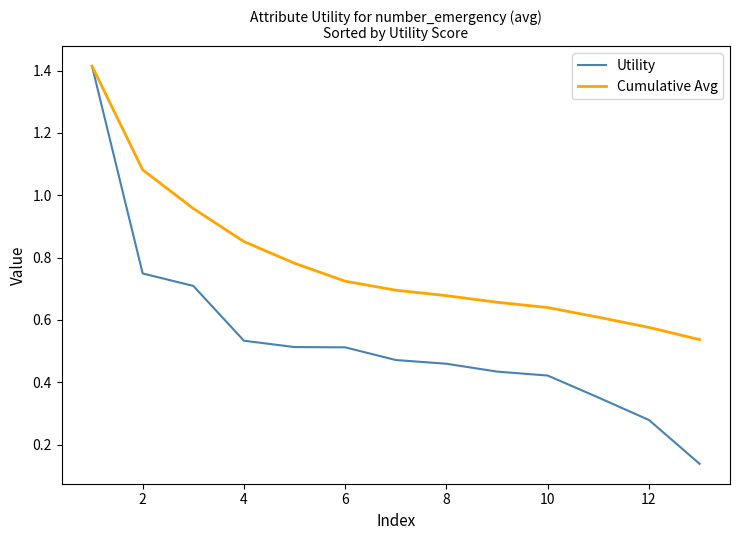

List the series in order of their overall mean, lowest first.

Utility, Cumulative Avg